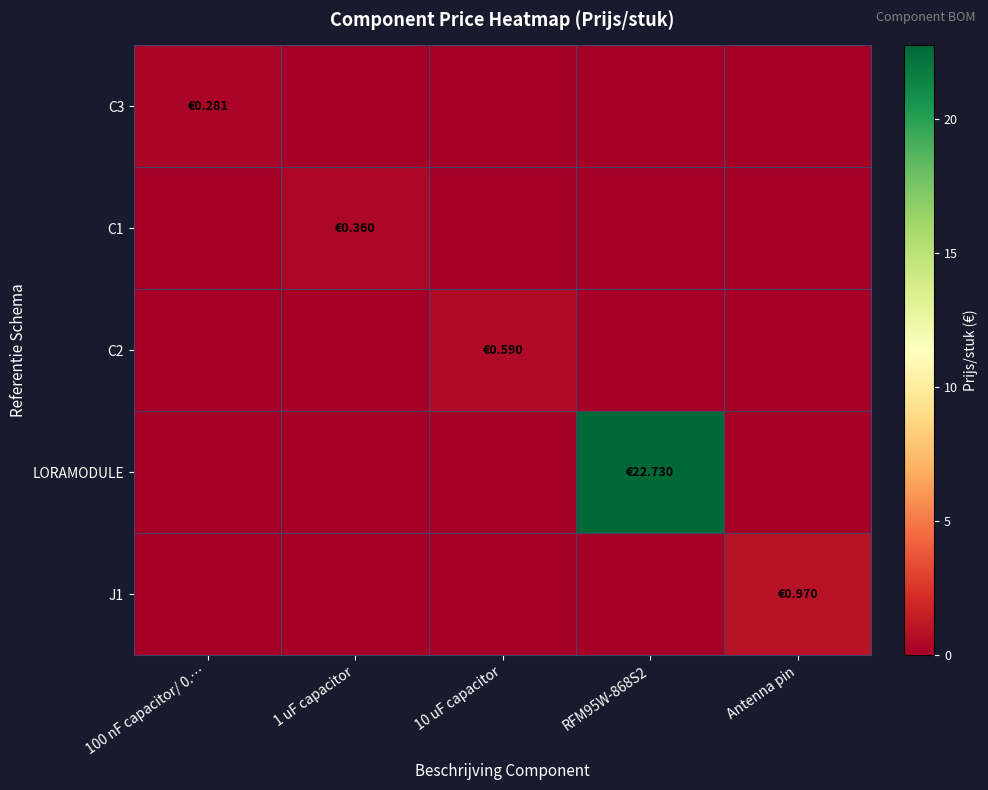

Reading left to right, what are all the values shown in this chart?

C3: 100 nF capacitor/ 0.…=0.3	1 uF capacitor=0.0	10 uF capacitor=0.0	RFM95W-868S2=0.0	Antenna pin=0.0
C1: 100 nF capacitor/ 0.…=0.0	1 uF capacitor=0.4	10 uF capacitor=0.0	RFM95W-868S2=0.0	Antenna pin=0.0
C2: 100 nF capacitor/ 0.…=0.0	1 uF capacitor=0.0	10 uF capacitor=0.6	RFM95W-868S2=0.0	Antenna pin=0.0
LORAMODULE: 100 nF capacitor/ 0.…=0.0	1 uF capacitor=0.0	10 uF capacitor=0.0	RFM95W-868S2=22.7	Antenna pin=0.0
J1: 100 nF capacitor/ 0.…=0.0	1 uF capacitor=0.0	10 uF capacitor=0.0	RFM95W-868S2=0.0	Antenna pin=1.0